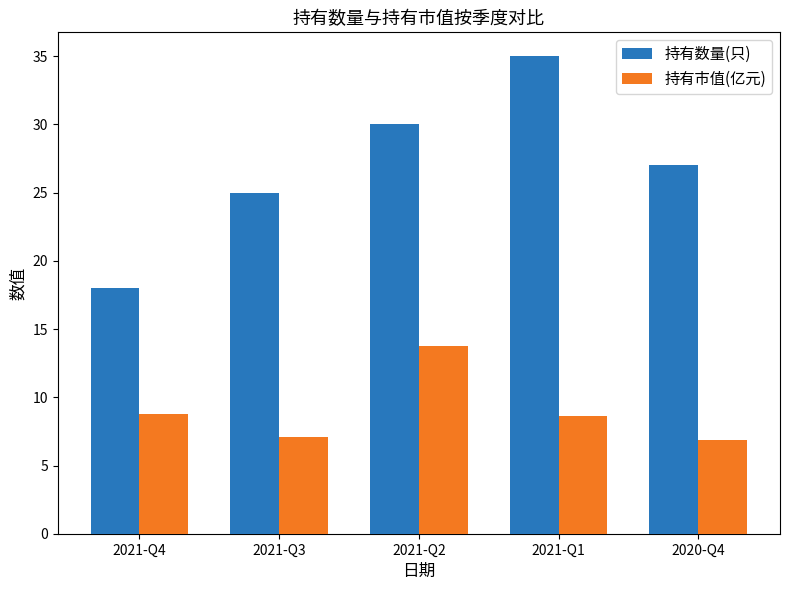

What is the sum of all 持有数量(只) values?

135.0